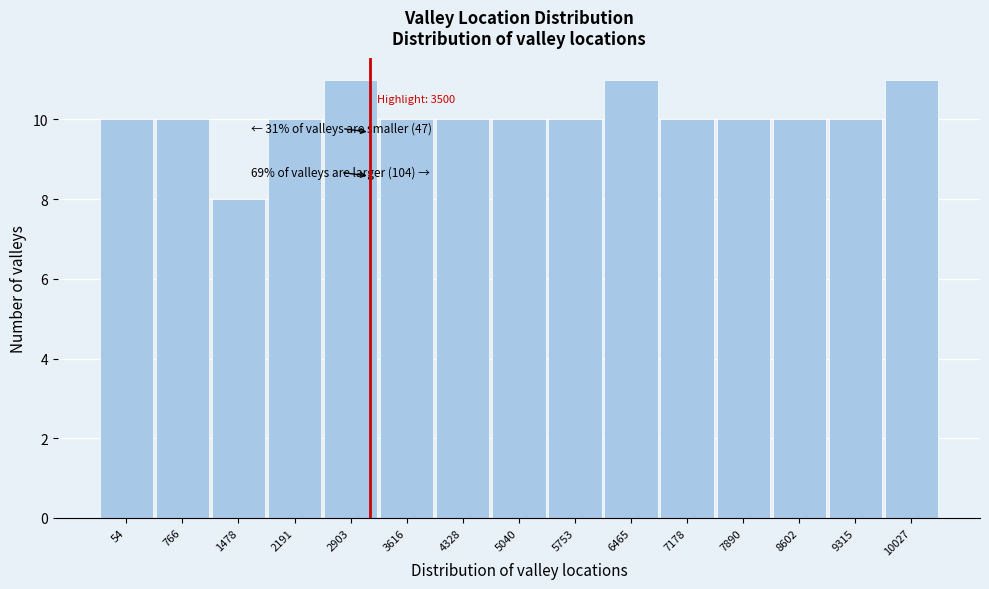

Reading left to right, transcribe all the data shown in this chart.

54=10	766=10	1478=8	2191=10	2903=11	3616=10	4328=10	5040=10	5753=10	6465=11	7178=10	7890=10	8602=10	9315=10	10027=11